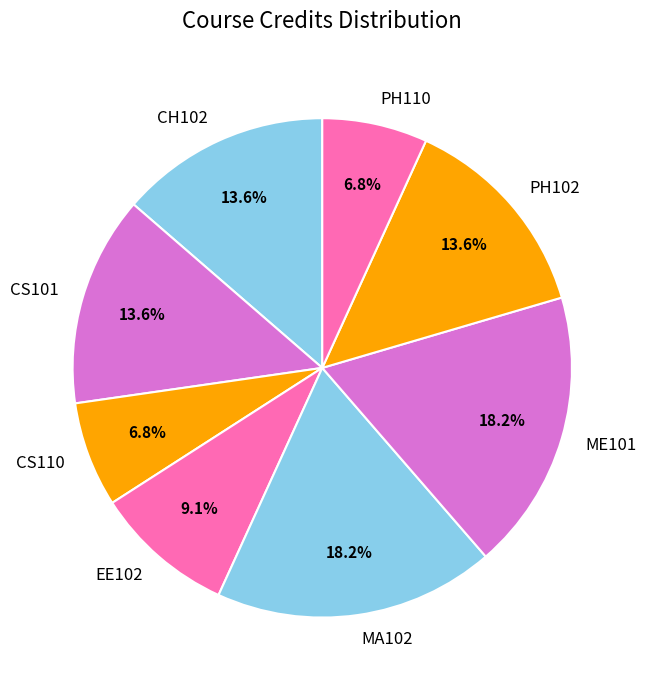

Count the number of slices in the pie.

8